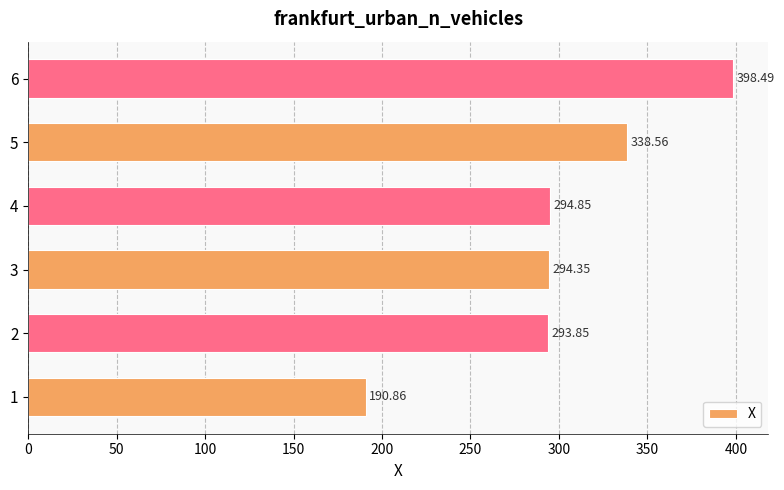

How many series are shown in this chart?

1